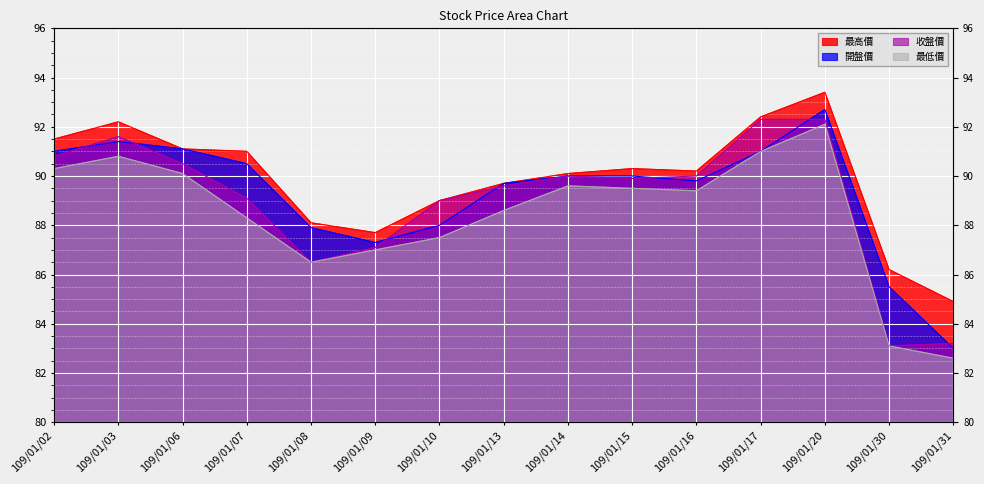

At which category does 開盤價 reach its first local valley?

109/01/09